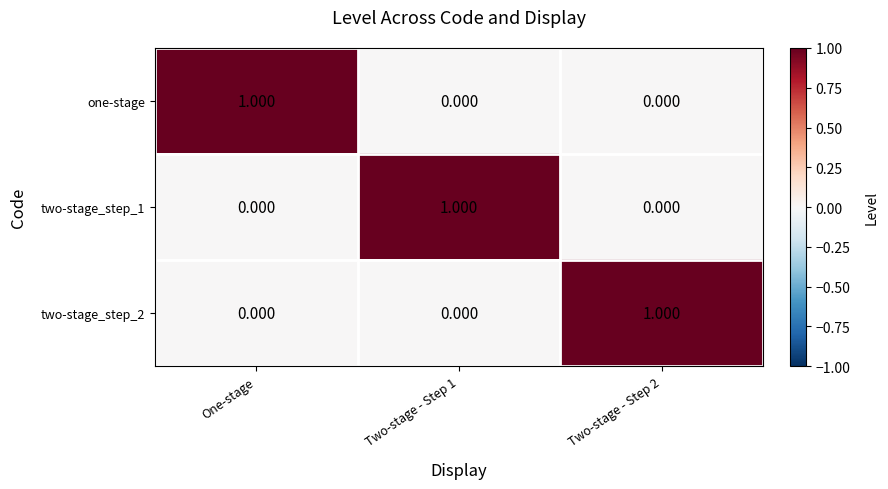

What is the difference between the highest and lowest values at Two-stage - Step 2?

1